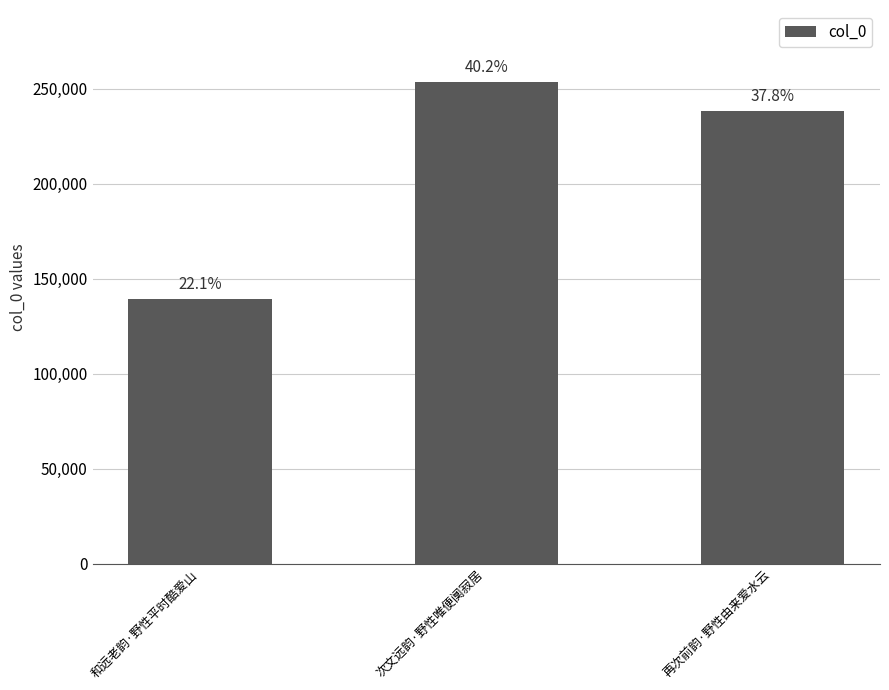

Rank the categories by value from lowest to highest.

和远老韵·野性平时酷爱山, 再次前韵·野性由来爱水云, 次文远韵·野性唯便阒寂居